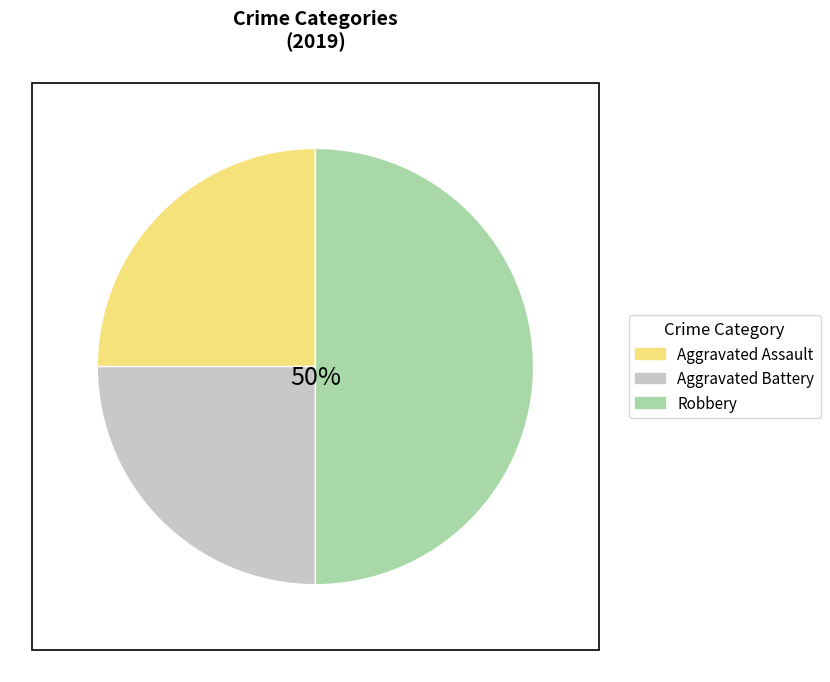

What percentage is the Aggravated Assault slice, to the nearest percent?

25%